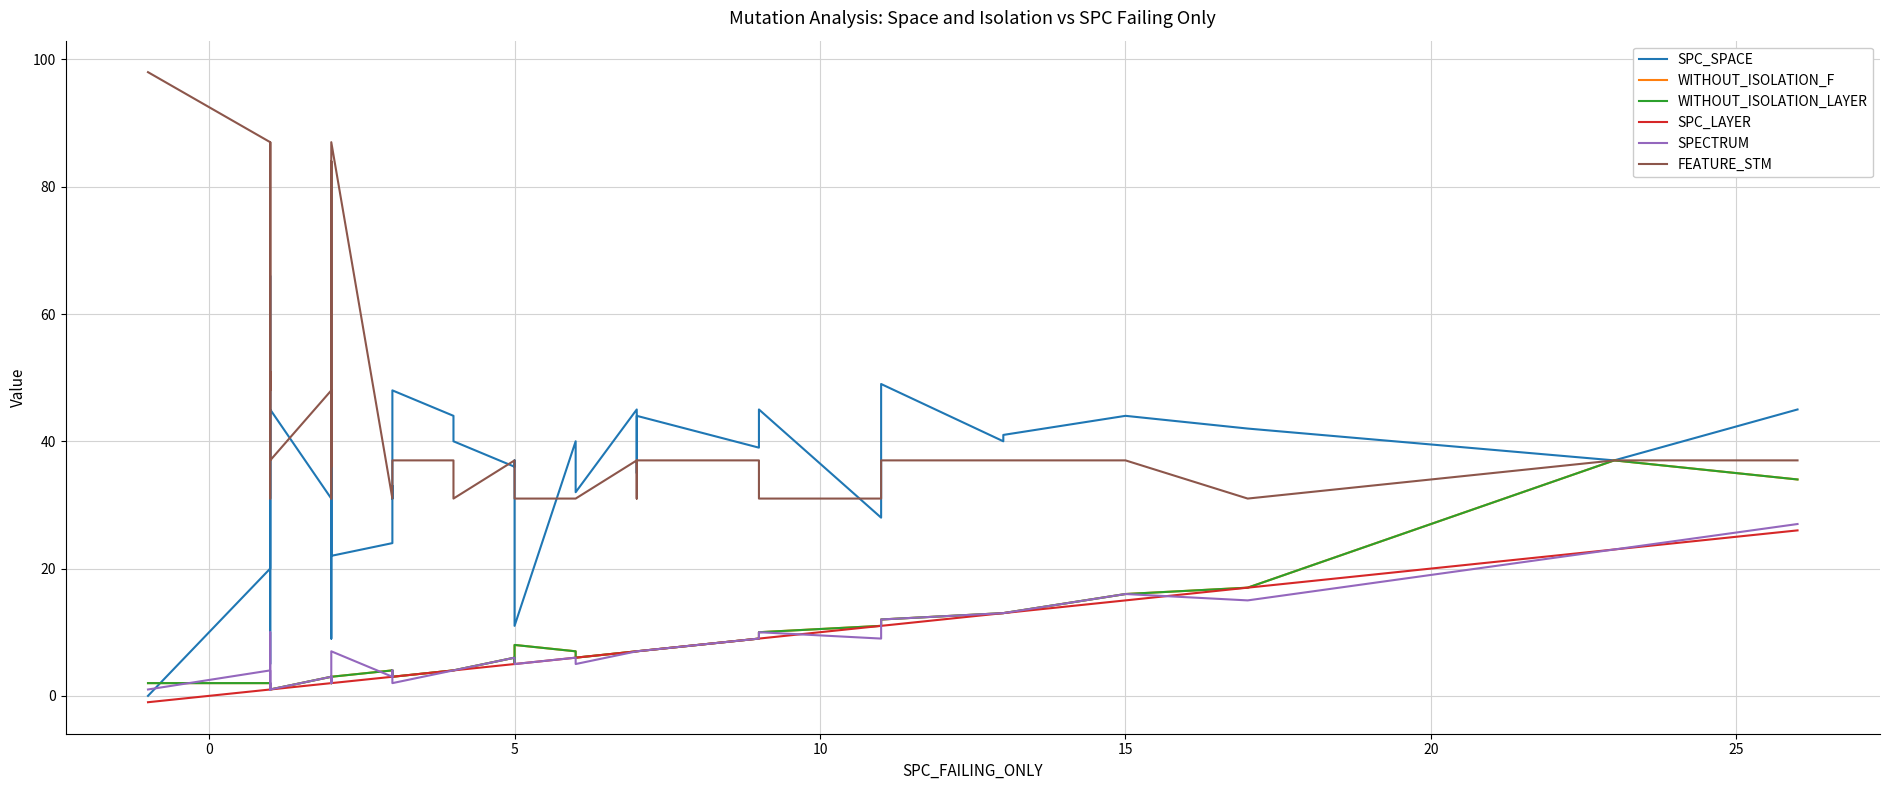

What is the greatest value displayed?

98